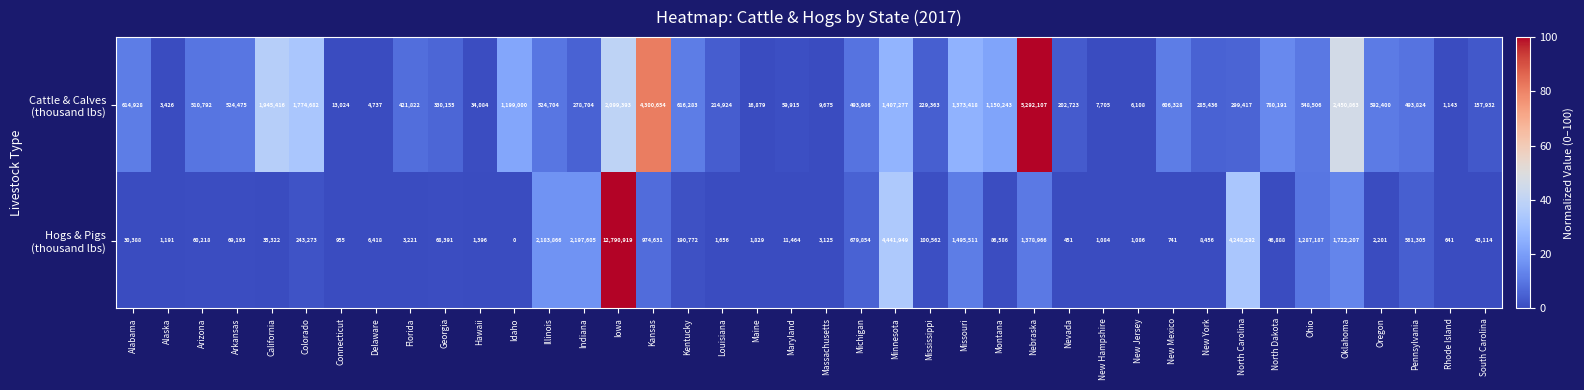

What is the difference between the highest and lowest values at New Hampshire?

6621